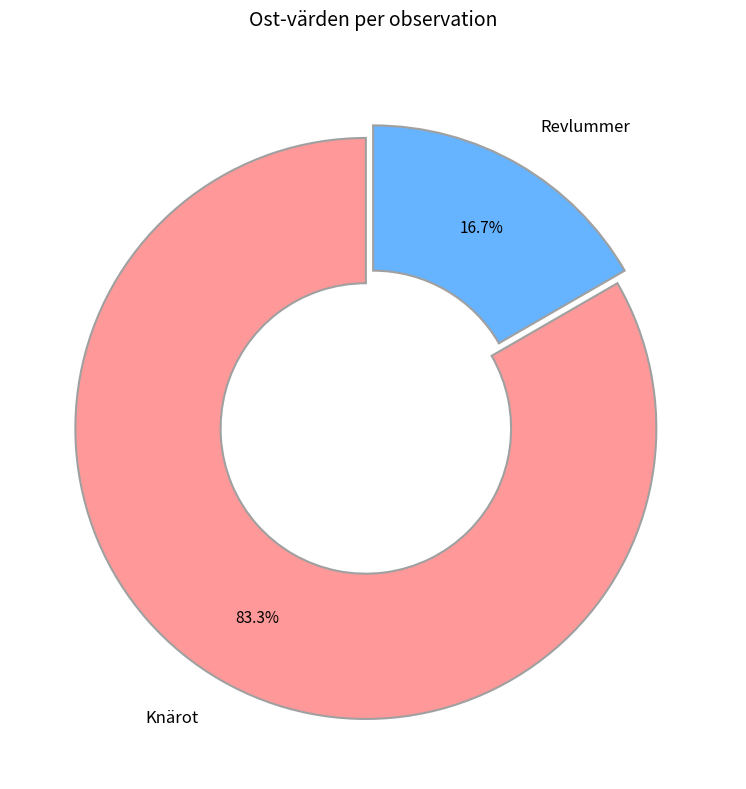

Approximately how many times larger is the value at Knärot compared to Revlummer?

5.0